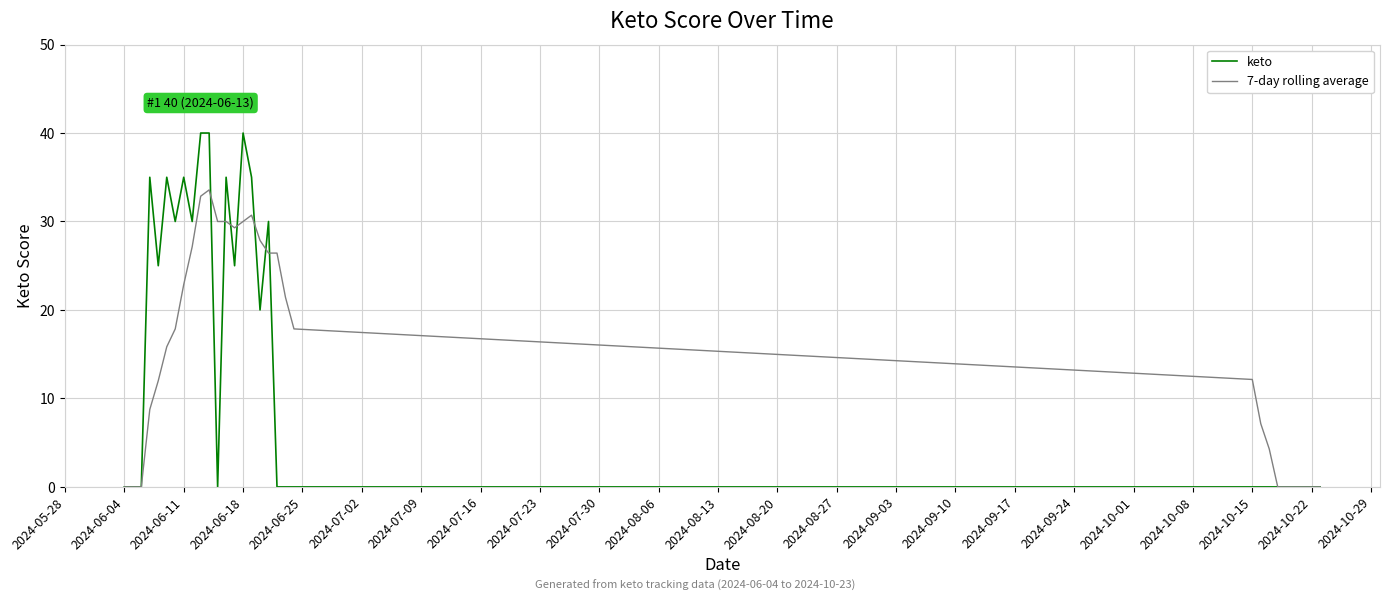

List the series in order of their peak value, highest first.

keto, 7-day rolling average